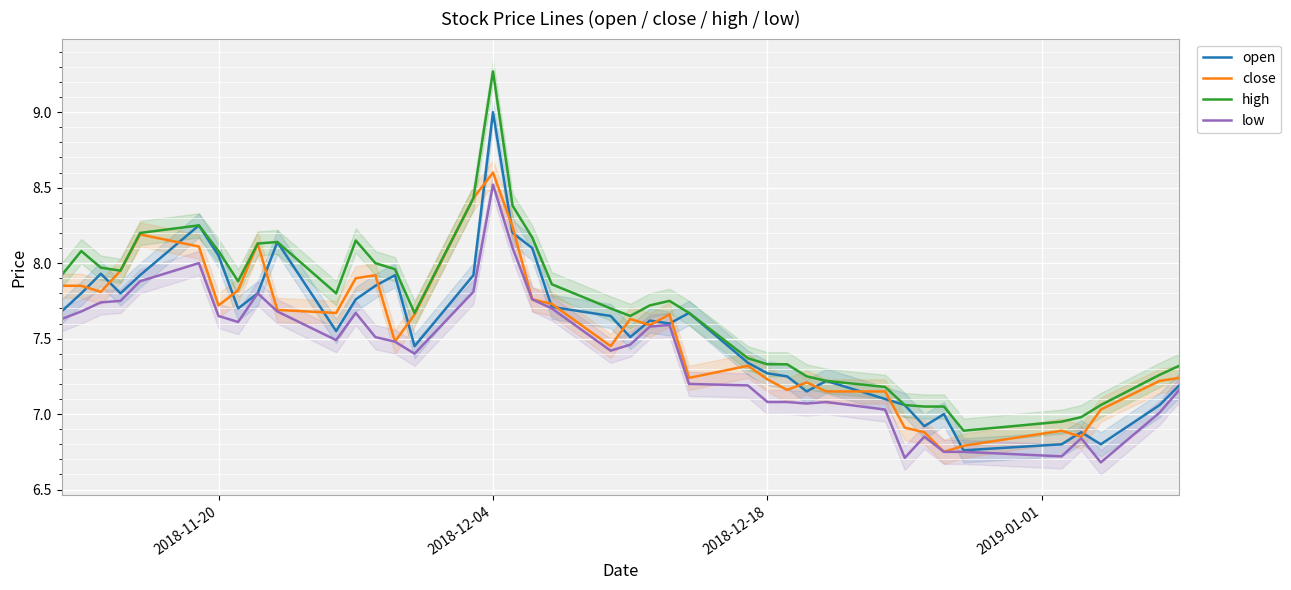

At which label does open reach its peak?

2018-12-04